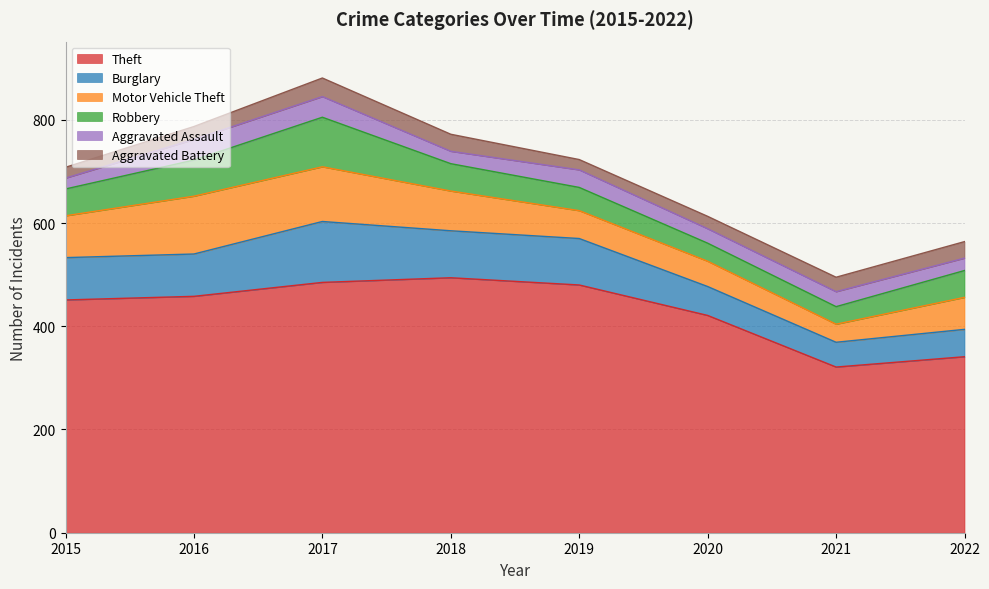

How many values in the Motor Vehicle Theft series are below 77?

4